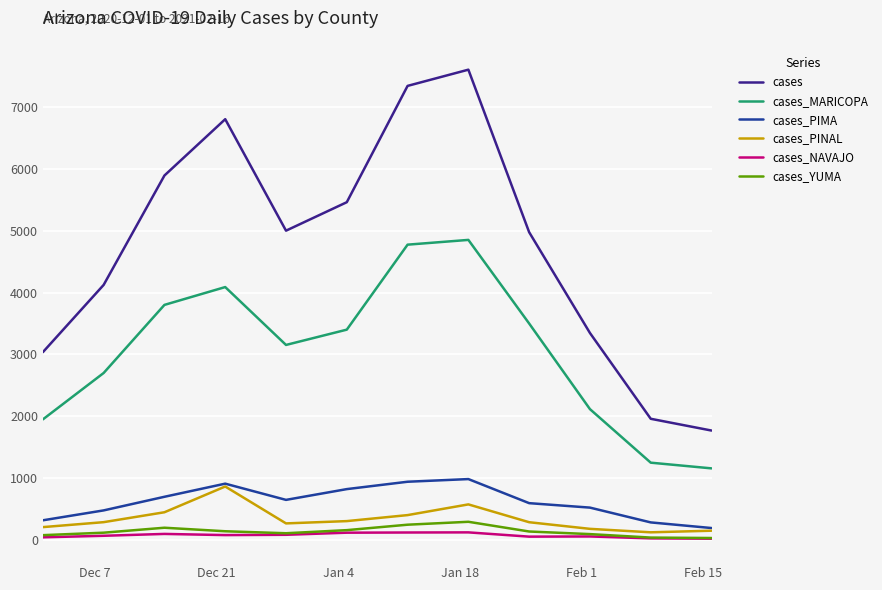

What is the highest value of the cases_YUMA series?

296